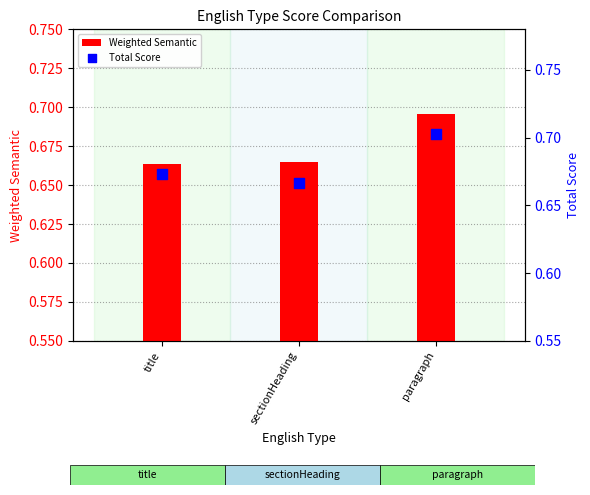

At which category is the sum across all series the highest?

paragraph